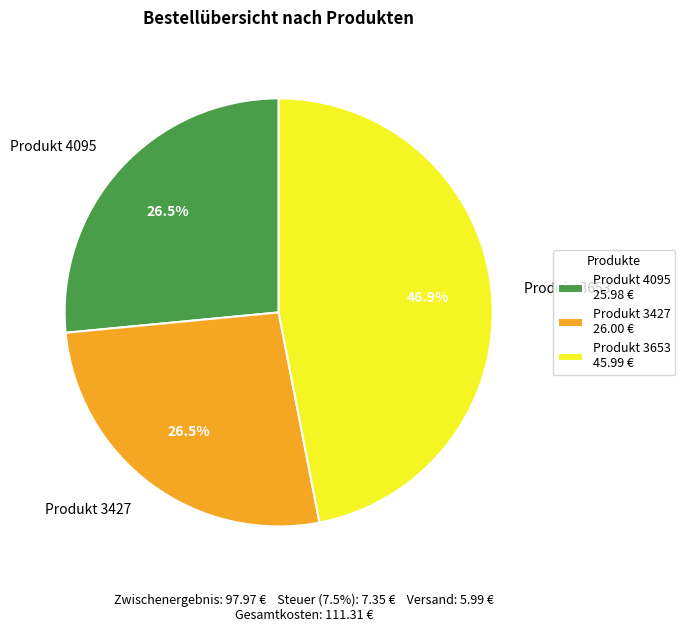

Is Produkt 3427 the majority of the pie?

No